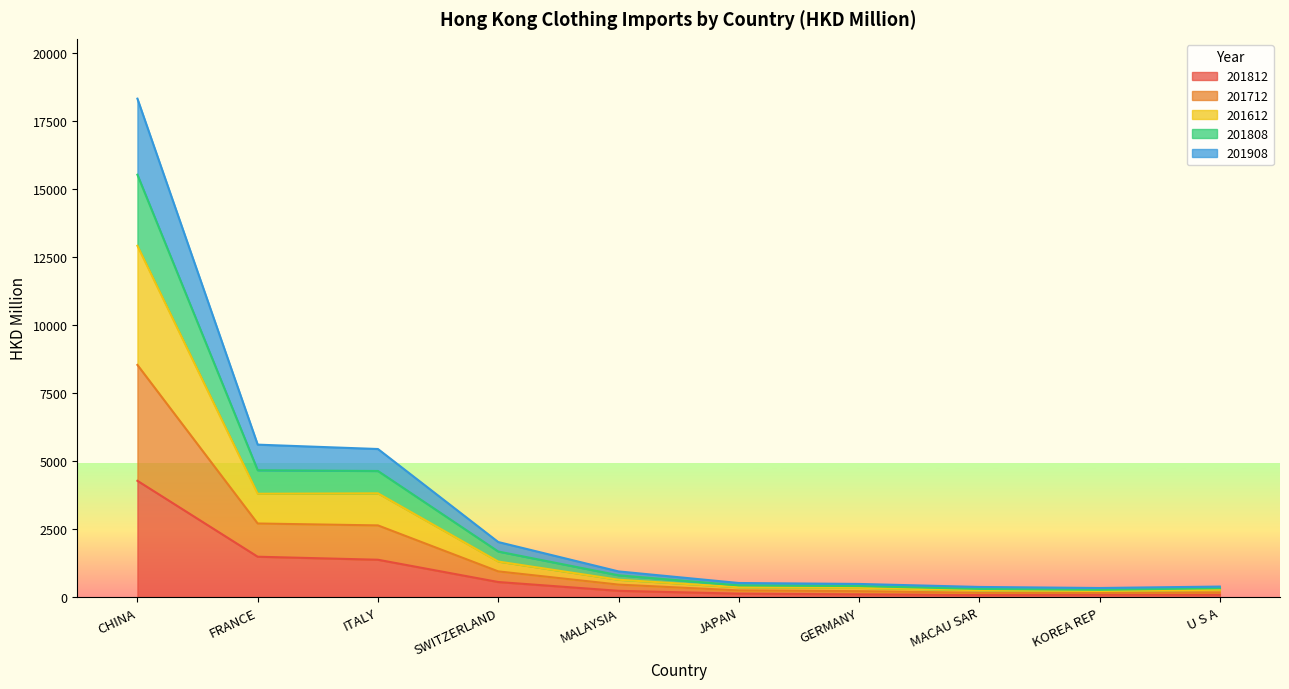

Which category has the highest value in the 201812 series?

CHINA